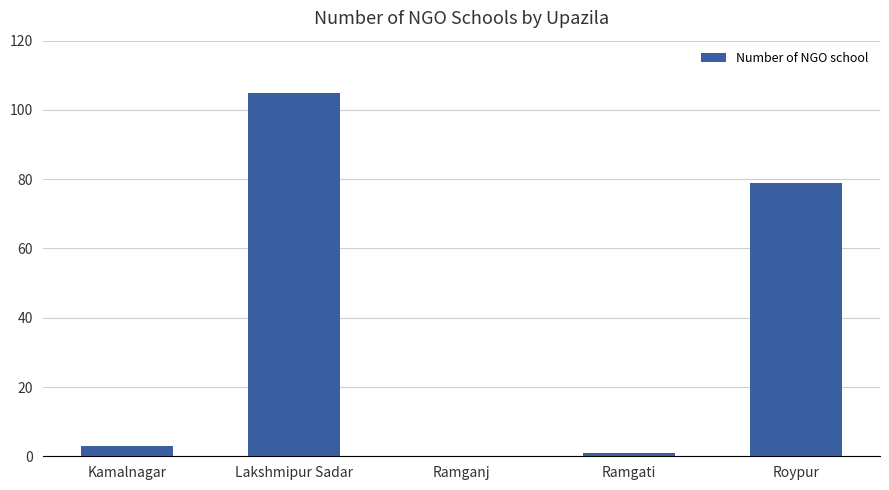

What is the maximum value shown in the chart?

105